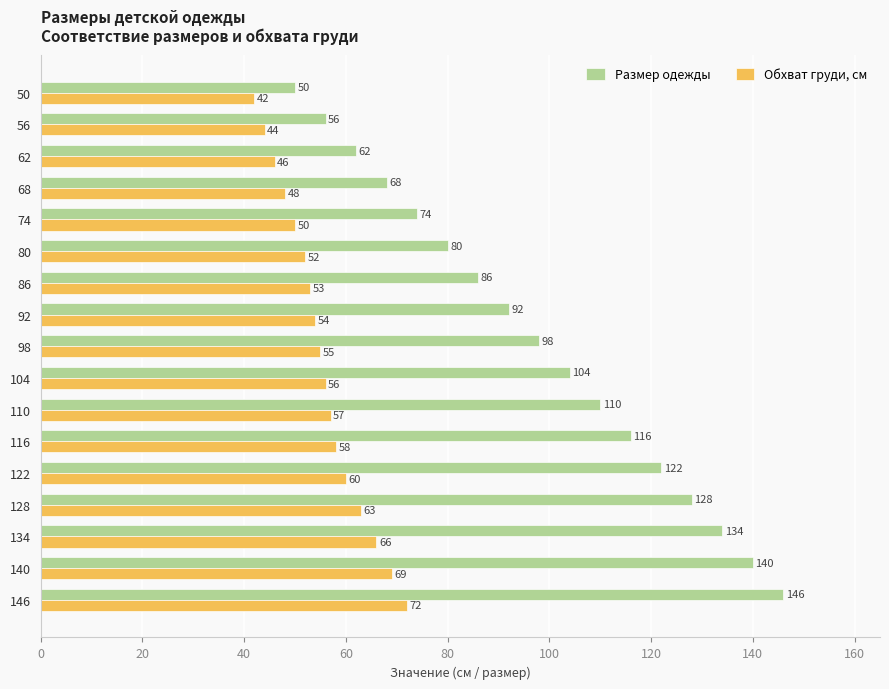

At how many categories does at least one series exceed 78?

12